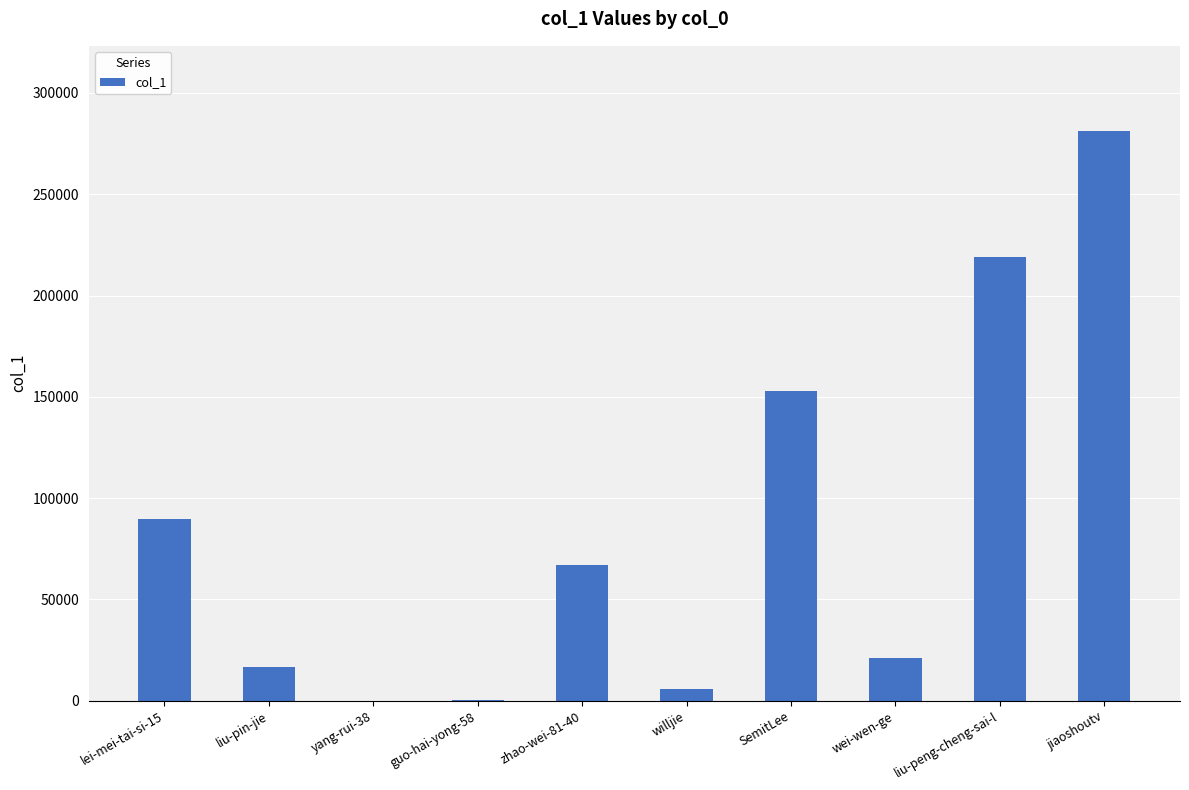

What is the sum of the values at wei-wen-ge and liu-peng-cheng-sai-l?

240373